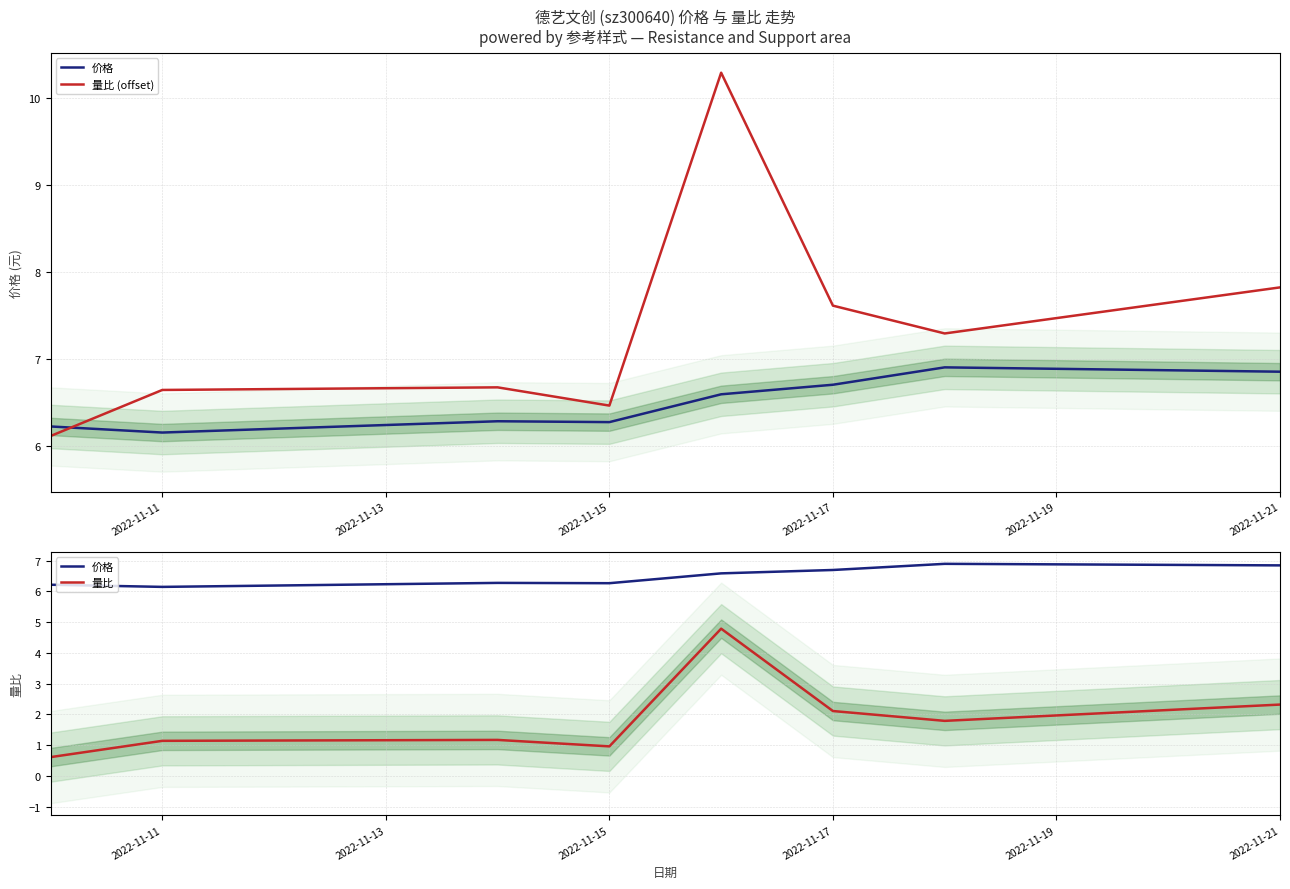

In 价格, how many points are higher than both neighbors (excluding endpoints)?

2